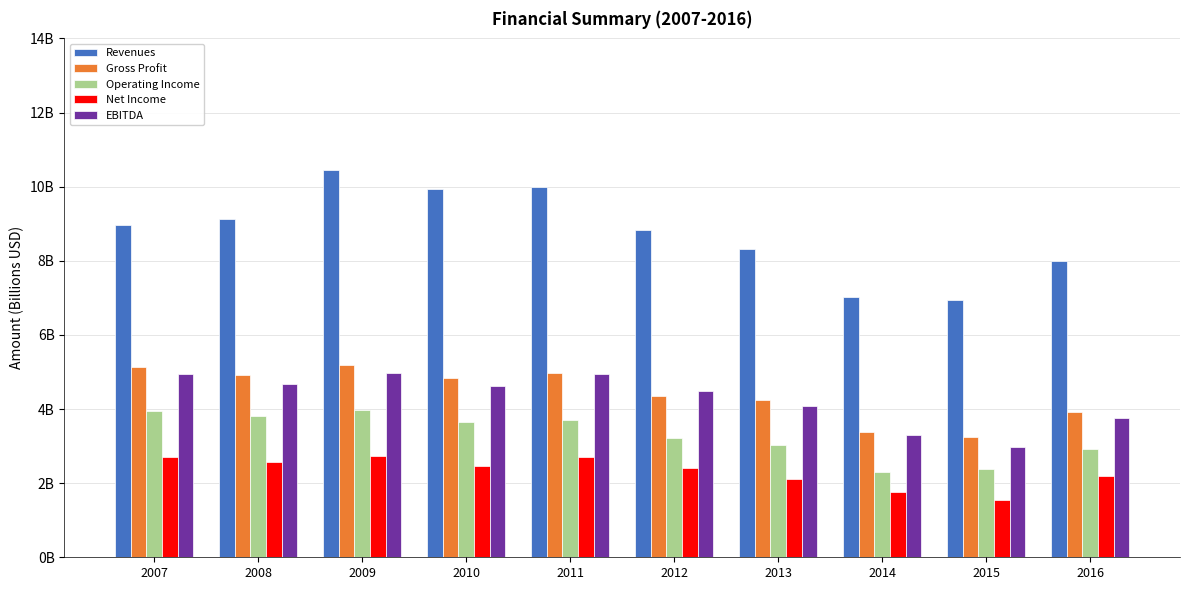

What are all the series names shown in the legend?

Revenues, Gross Profit, Operating Income, Net Income, EBITDA